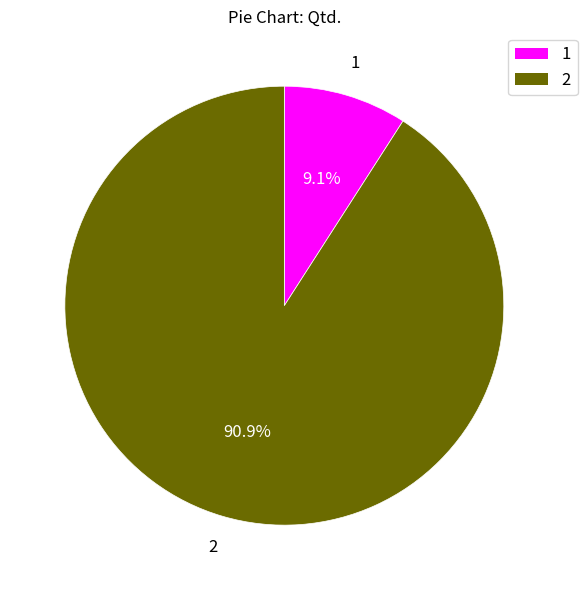

What percentage is the 2 slice, to the nearest percent?

91%